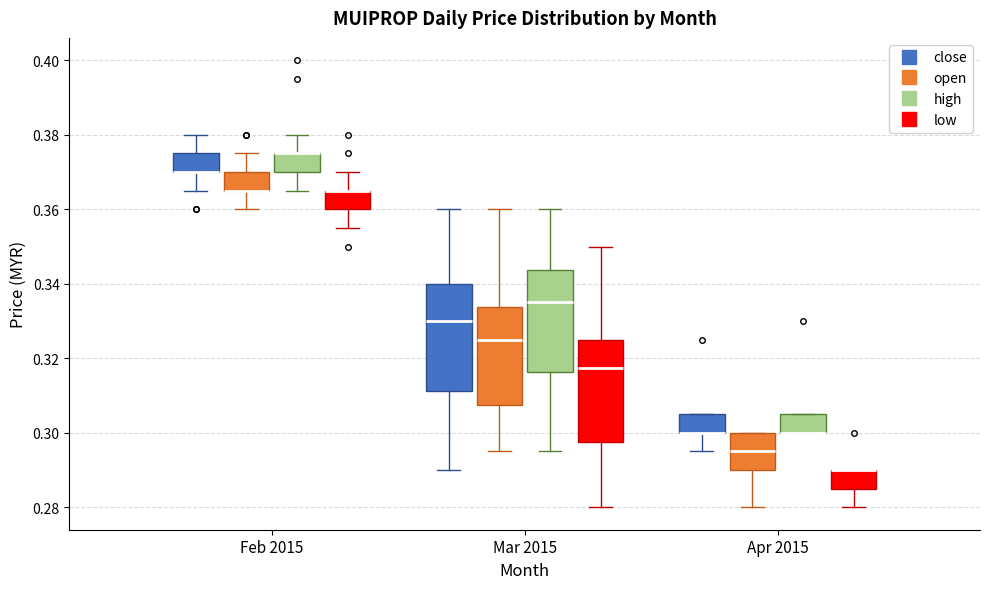

Where is the lower edge of the box for Apr 2015 (low) on the y-axis? The values are not printed on the chart, so give them approximately, as read against the axis.

0.286